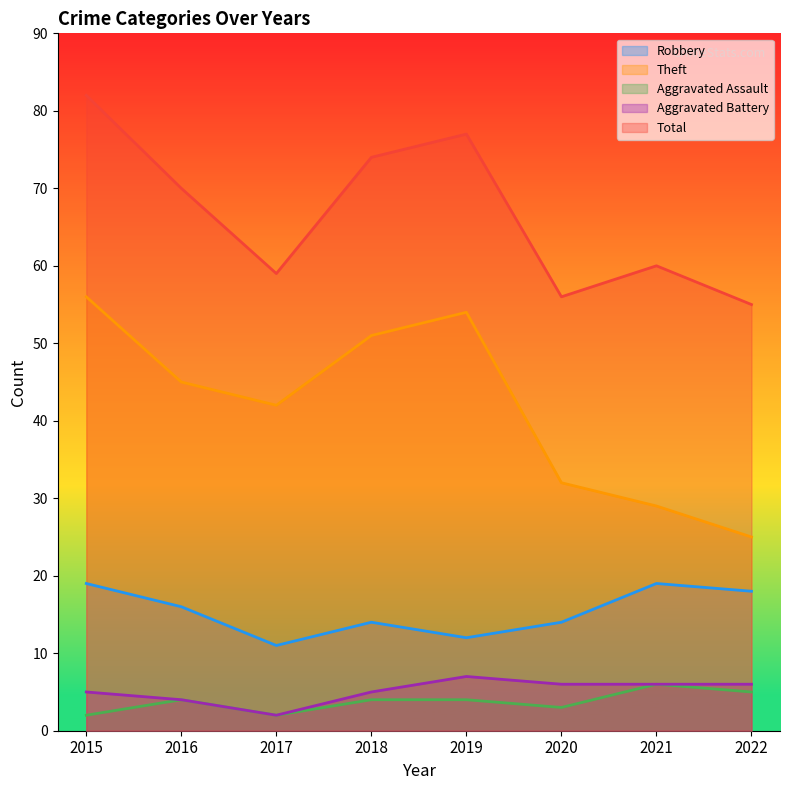

What is the value of the Theft point at the 6th from the left?

32